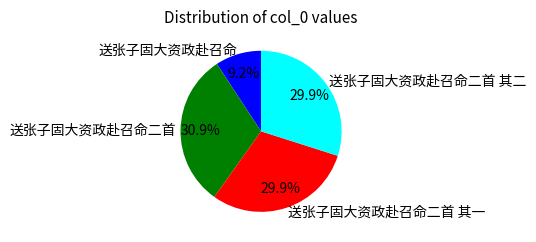

What is the largest slice in the pie chart?

送张子固大资政赴召命二首